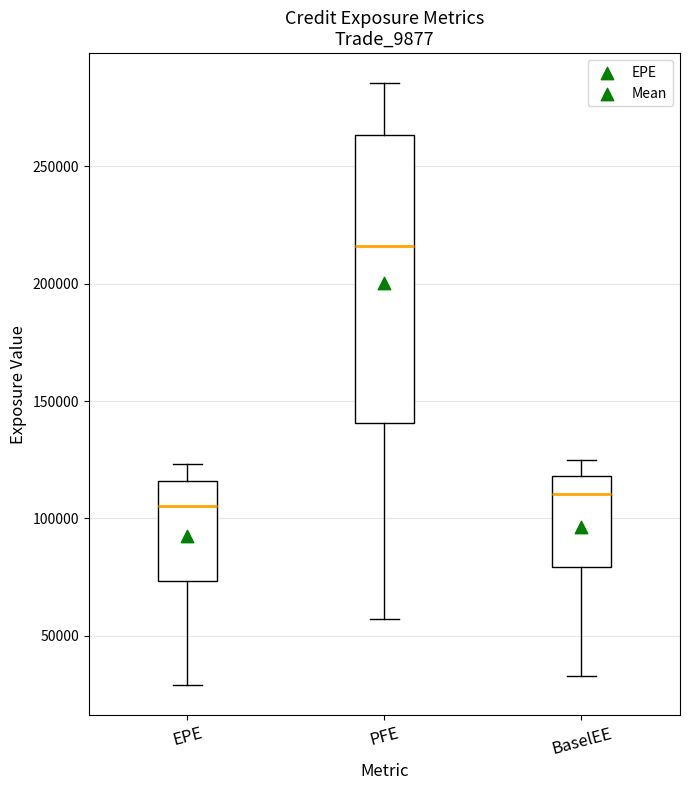

Where does the lower whisker of the box for BaselEE end on the y-axis? The values are not printed on the chart, so give them approximately, as read against the axis.

35000